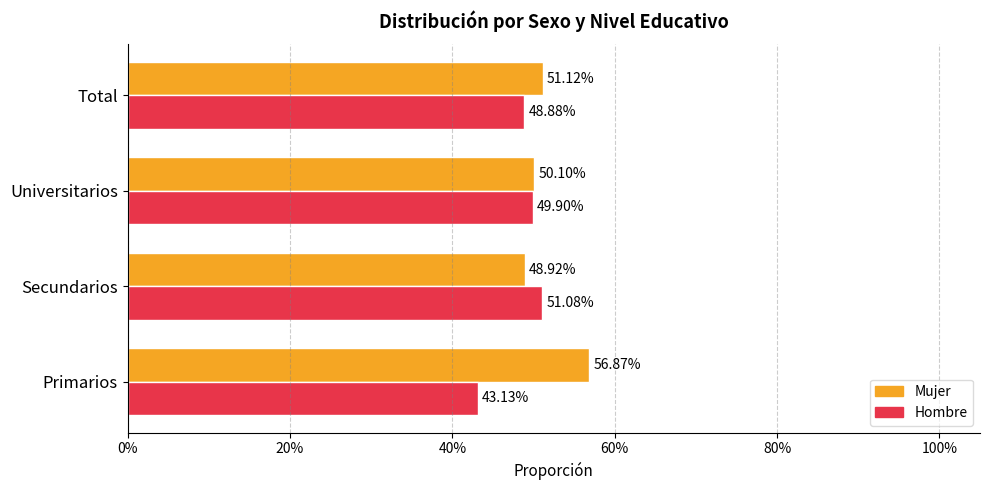

List the series in order of their overall mean, highest first.

Mujer, Hombre